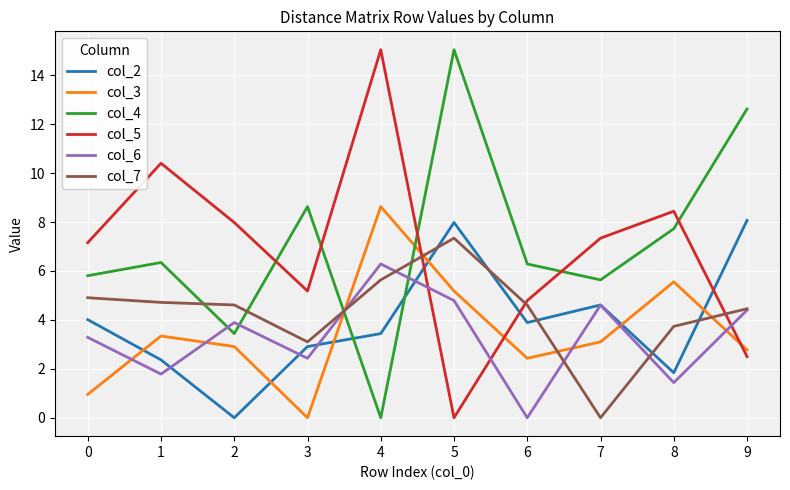

How many values in col_3 are above zero?

9